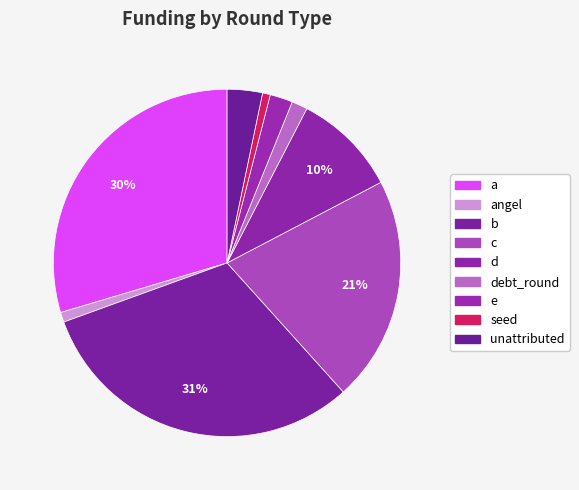

Which slice is the smallest?

seed